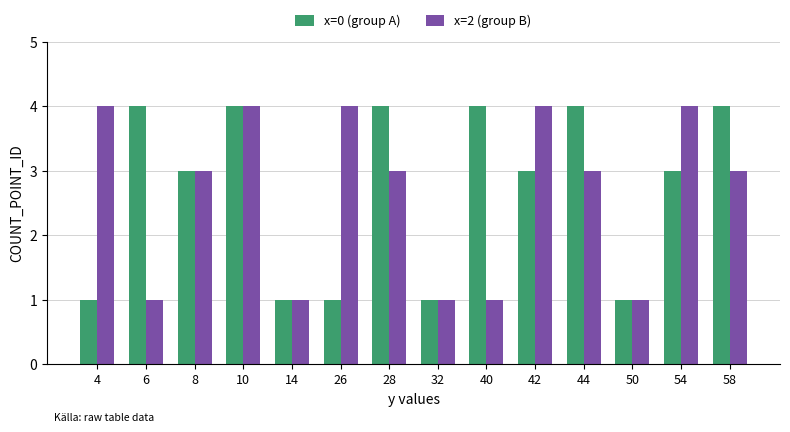

What is the total value across all series at 8?

6